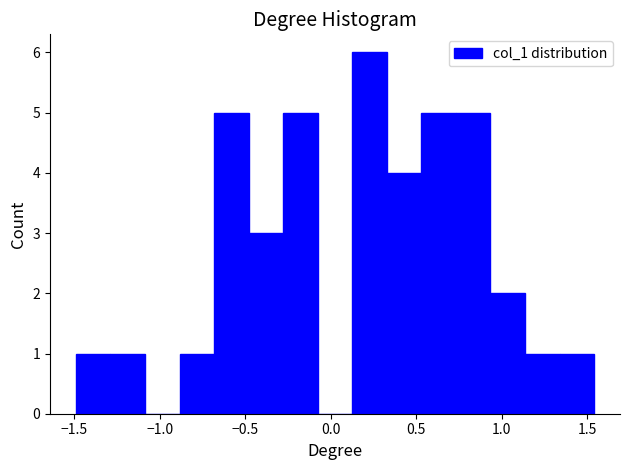

Reading left to right, list every bar in this chart as the range it spans on the x-axis followed by its height. Neither the bar edges nor the heights are printed on the chart, so give them approximately, as read against the axes.

-1.50 to -1.30: 1
-1.30 to -1.10: 1
-1.10 to -0.90: 0
-0.90 to -0.70: 1
-0.70 to -0.50: 5
-0.50 to -0.30: 3
-0.30 to -0.10: 5
-0.10 to 0.15: 0
0.15 to 0.35: 6
0.35 to 0.55: 4
0.55 to 0.75: 5
0.75 to 0.95: 5
0.95 to 1.15: 2
1.15 to 1.35: 1
1.35 to 1.55: 1